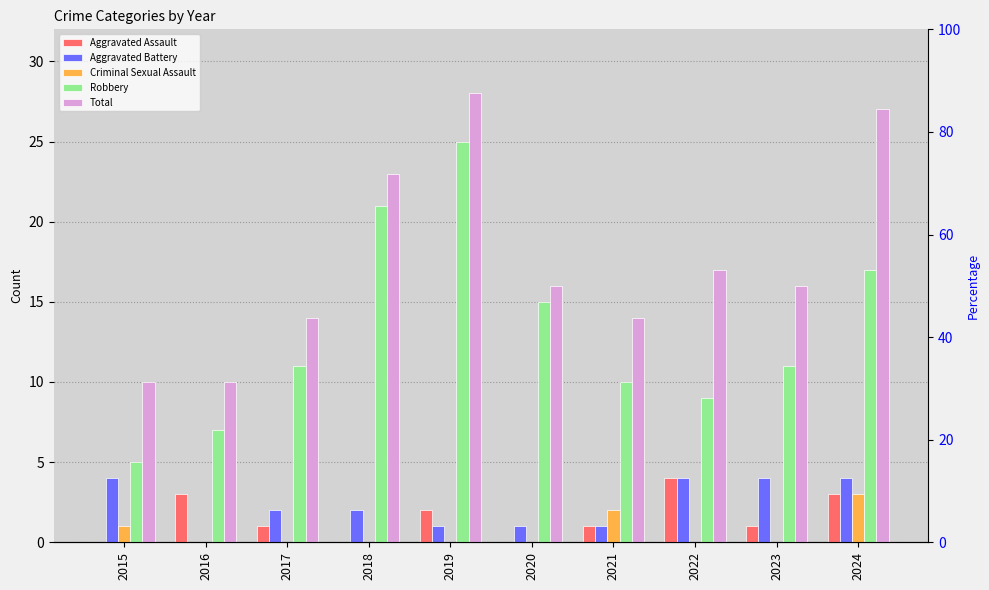

What is the maximum value shown in the chart?

28